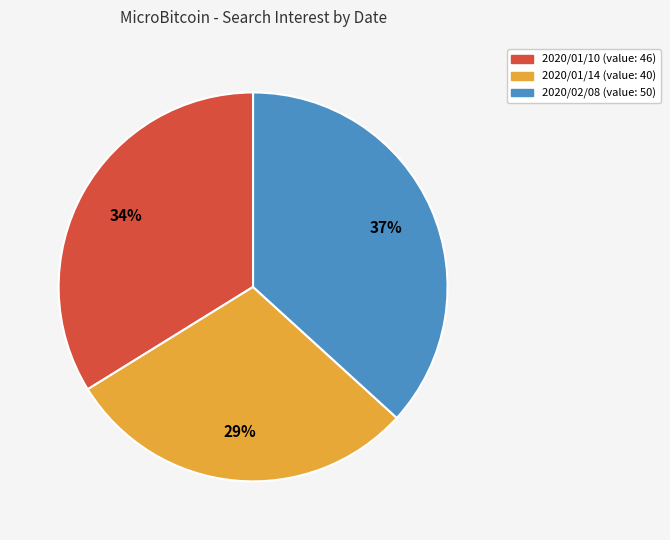

Is there a majority slice in this chart?

No